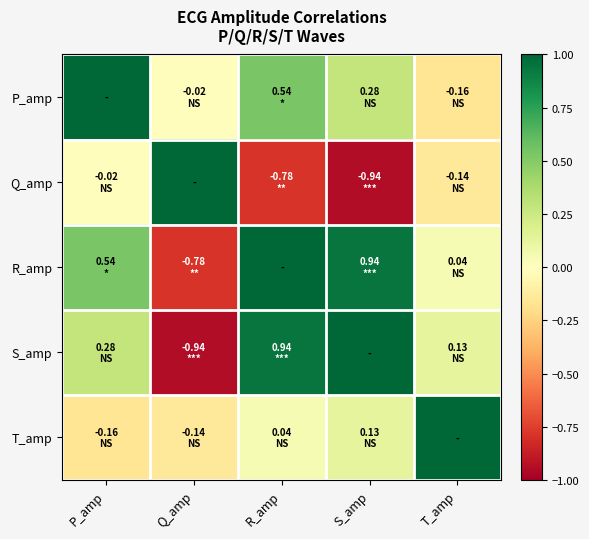

Which series changed the most between P_amp and R_amp?

Q_amp